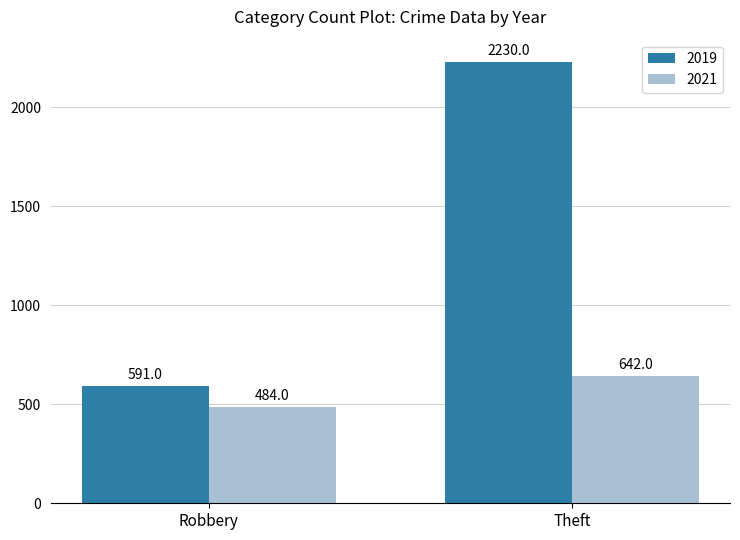

Which series has the widest spread of values?

2019